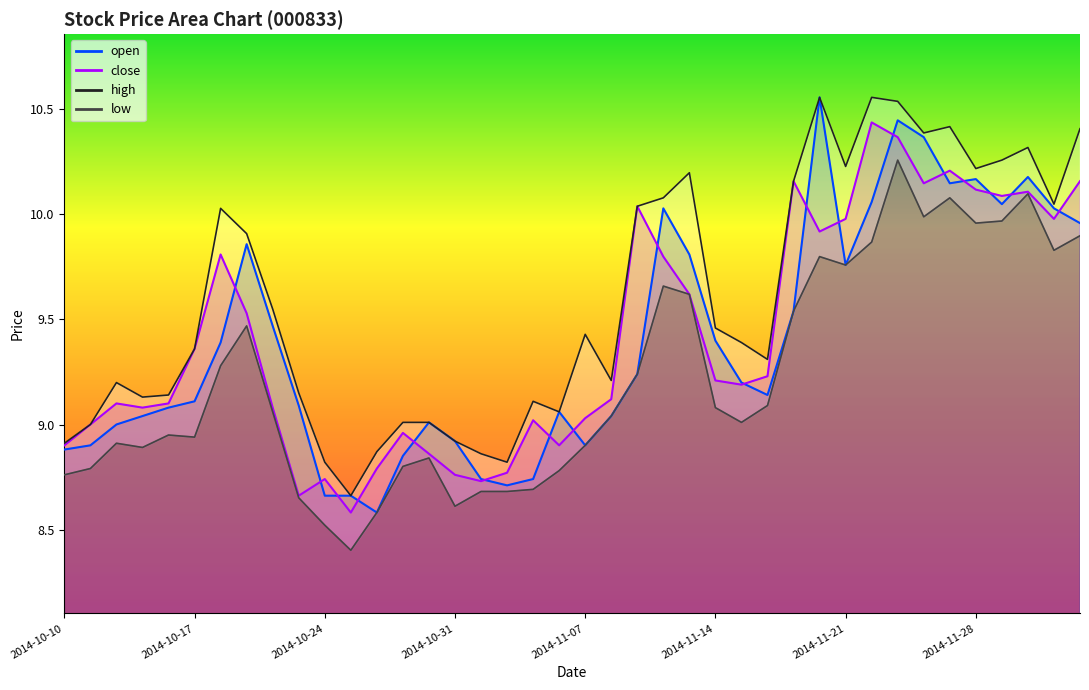

True or false: close has more than 1 points higher than both neighbors.

True